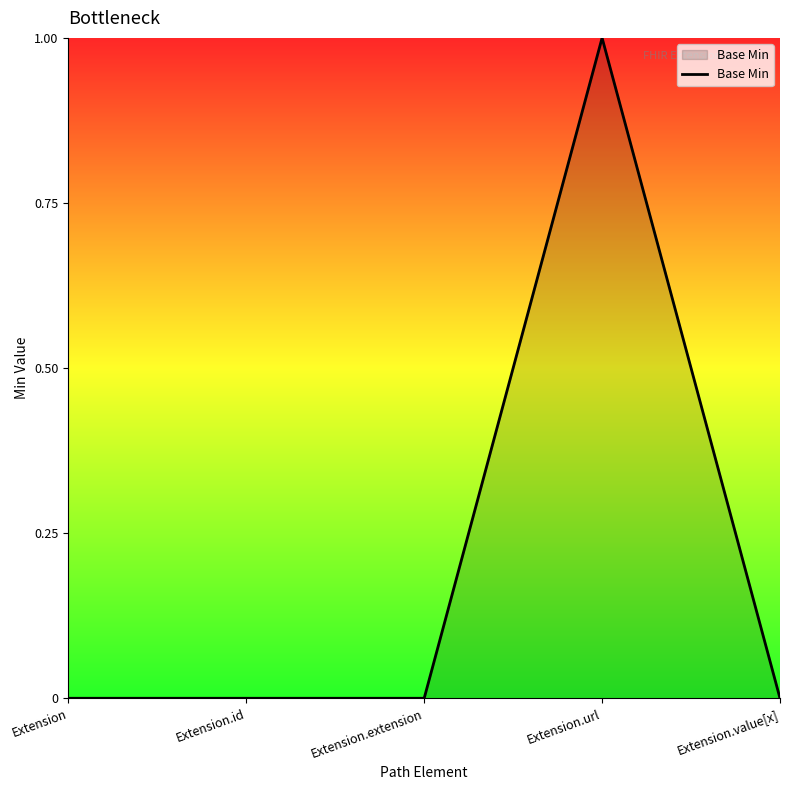

Reading left to right, transcribe all the data shown in this chart.

Extension=0	Extension.id=0	Extension.extension=0	Extension.url=1	Extension.value[x]=0